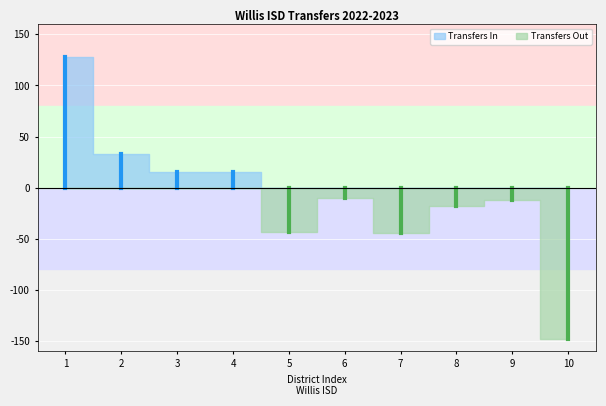

What is the sum of all Transfers In values?

191